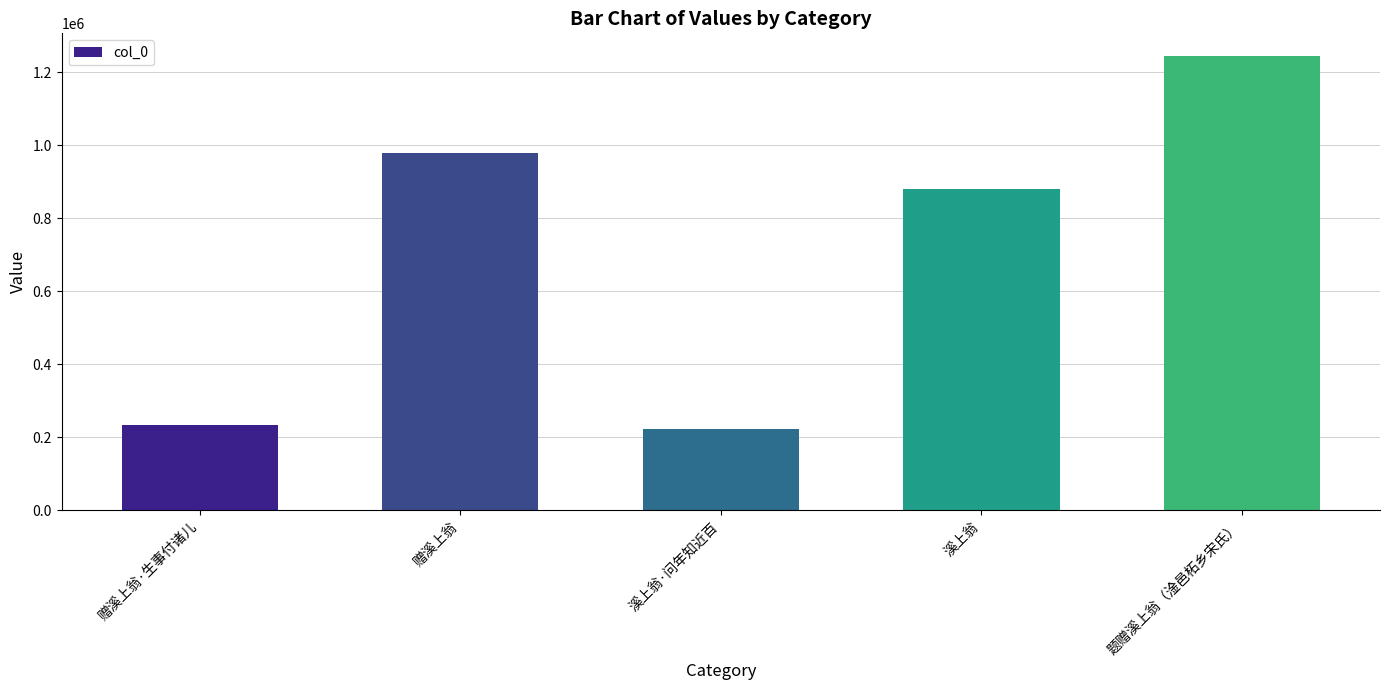

What is the value of the 5th bar from the left?

1244030